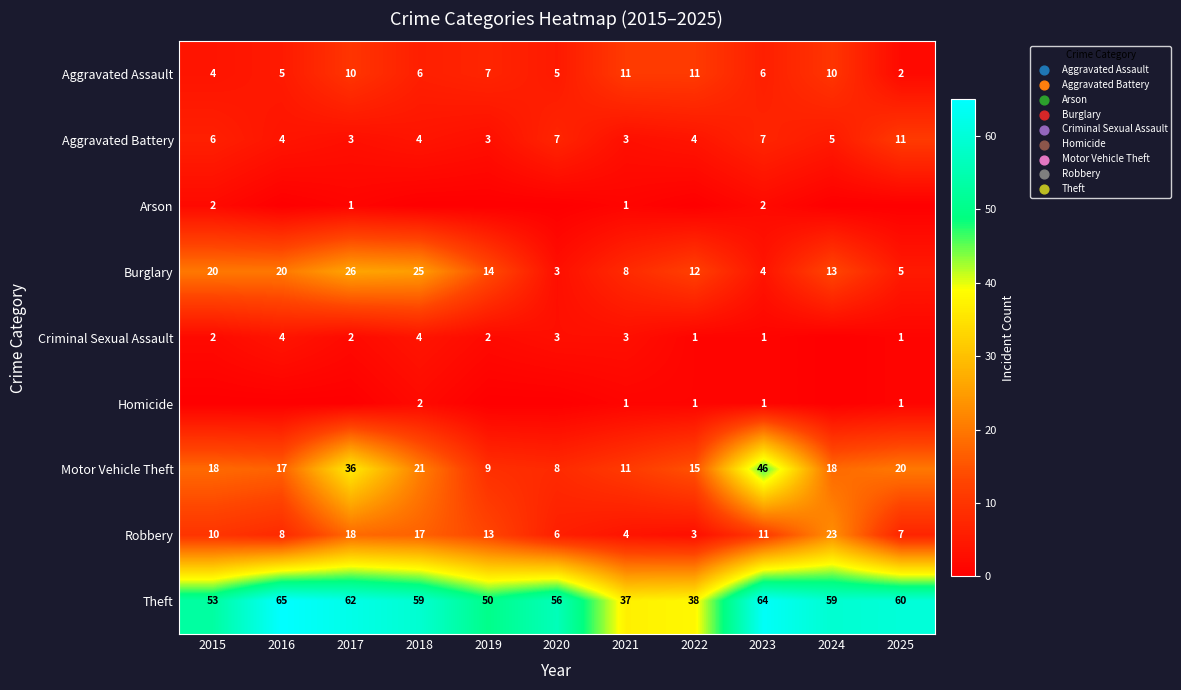

What is the sum of the Aggravated Battery values at 2019 and 2024?

8